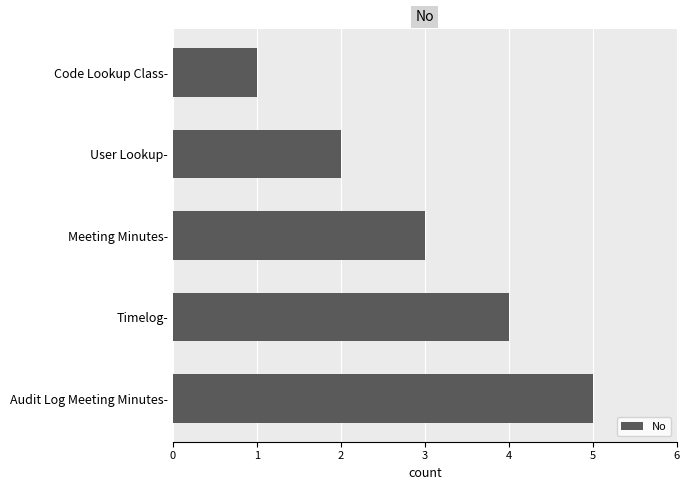

List the labels in order of value, largest first.

Audit Log Meeting Minutes-, Timelog-, Meeting Minutes-, User Lookup-, Code Lookup Class-